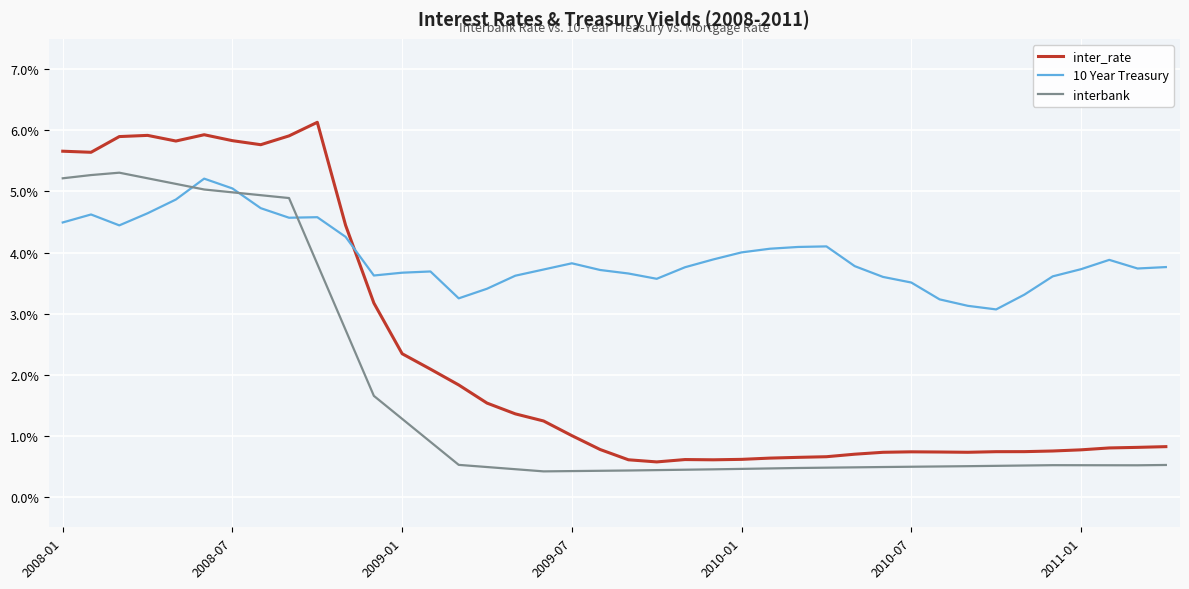

How many times do 10 Year Treasury and inter_rate cross each other?

1